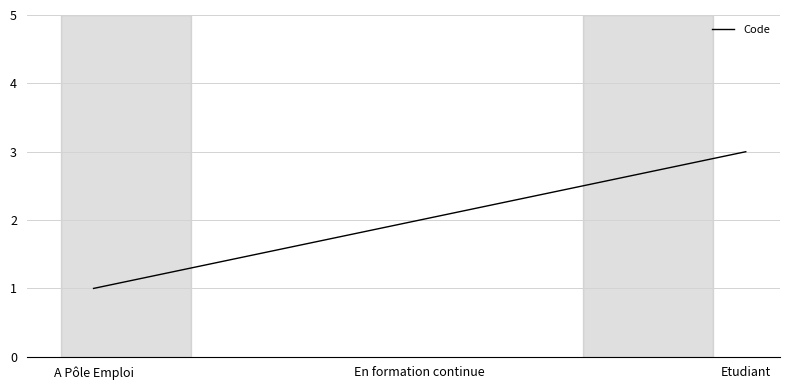

Does the chart have visible grid lines?

Yes